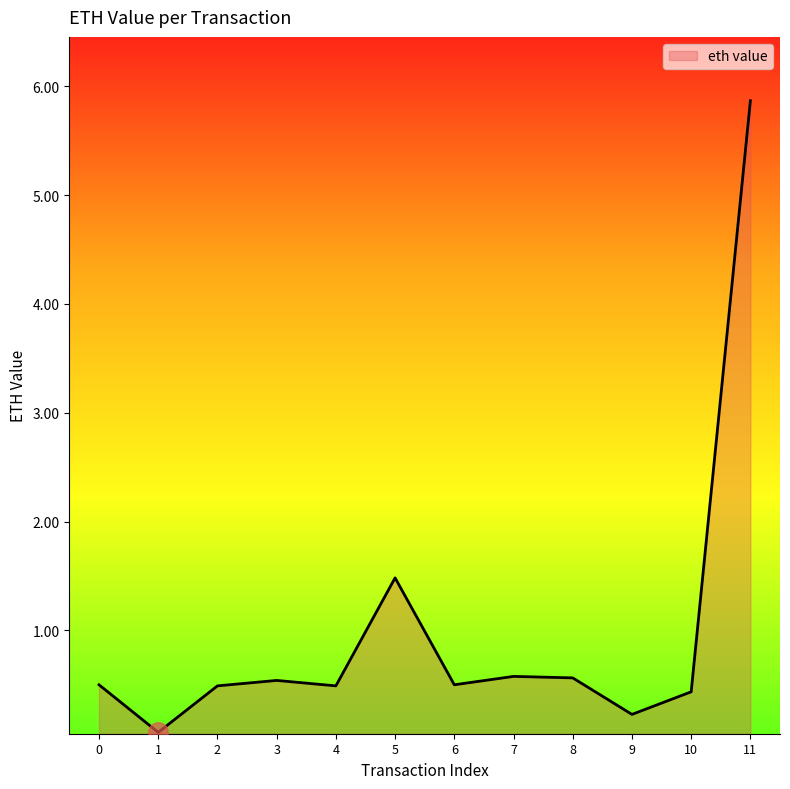

What is the sum of the values at 3 and 6?

1.0